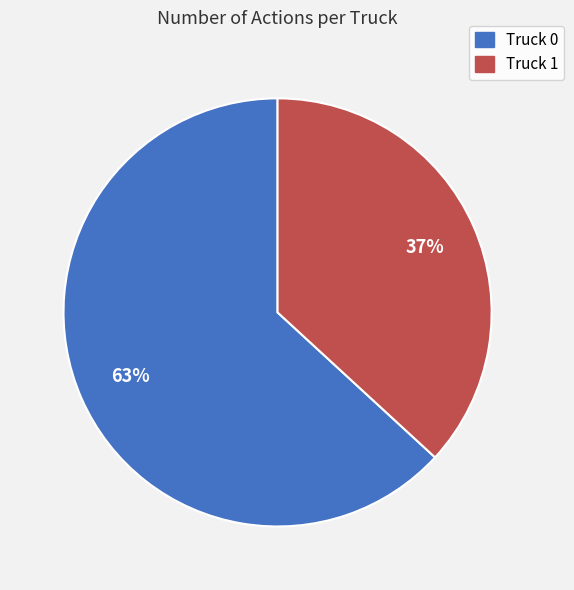

What is the smallest slice in the pie chart?

Truck 1